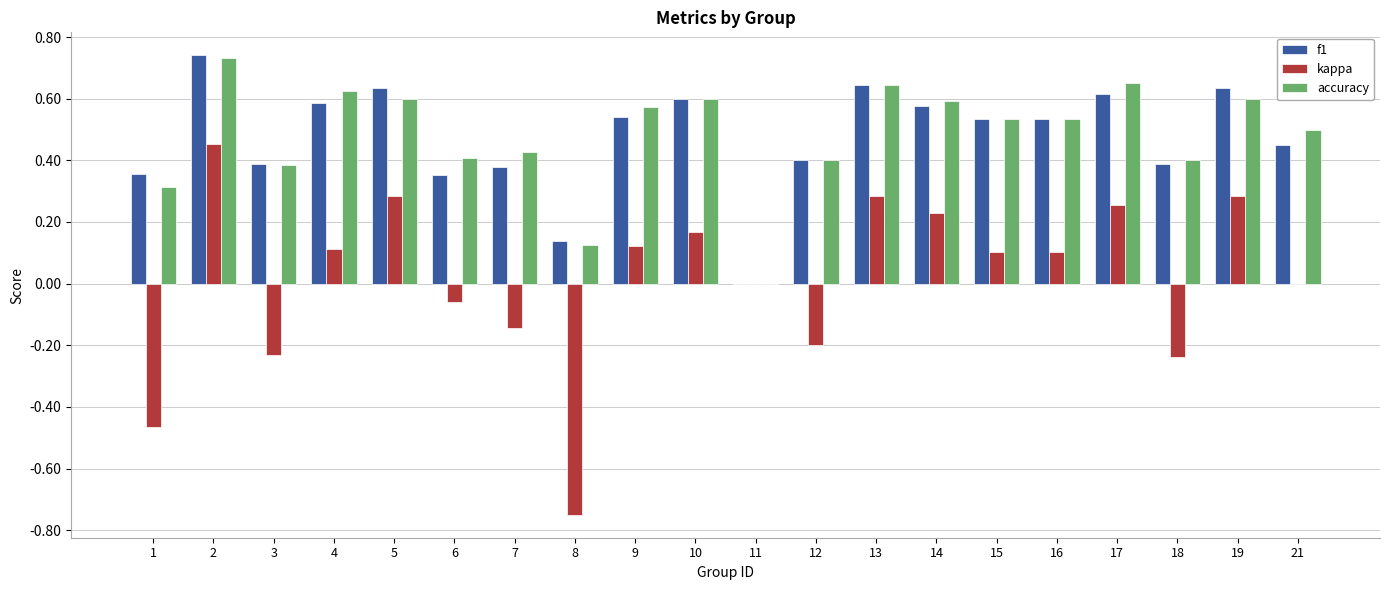

Which series changed the most between 6 and 14?

kappa